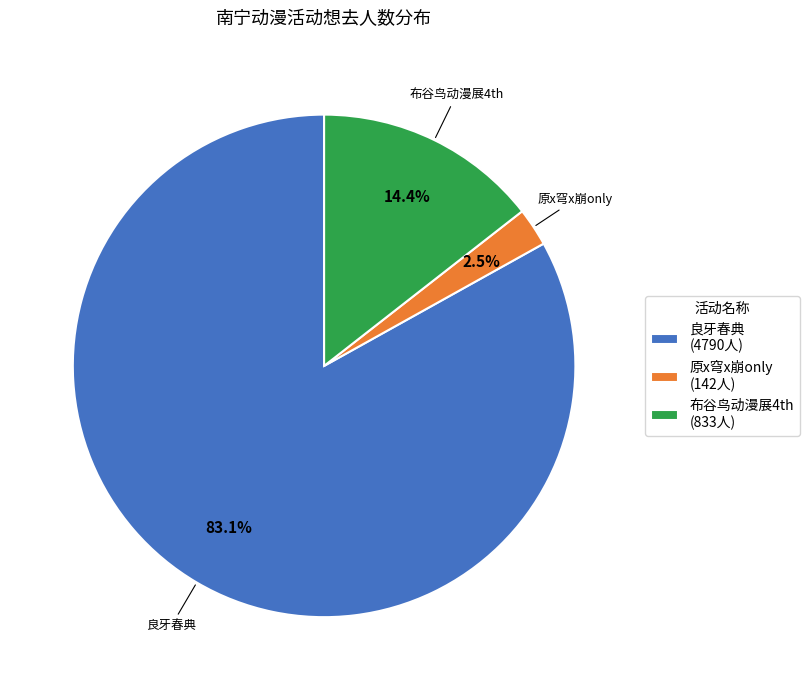

What portion of the pie excludes 布谷鸟动漫展4th (833人)?

85.6%